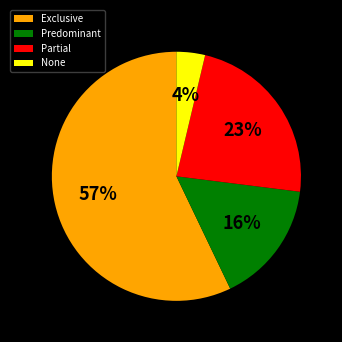

What percentage is the Exclusive slice, to the nearest percent?

57%